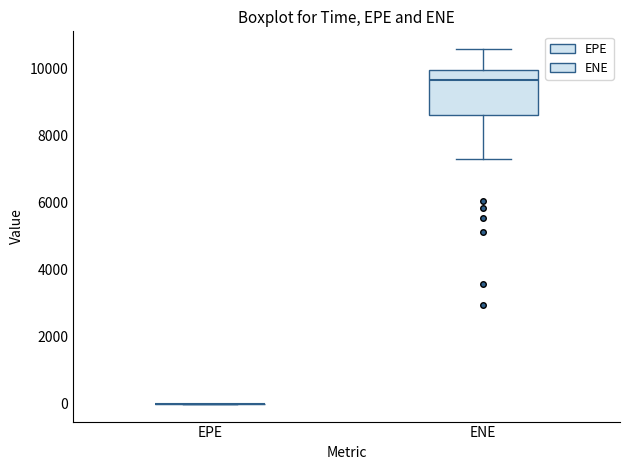

Reading left to right, transcribe this box plot: for each box, give where its median line is, the range the box spans, and where its two whiskers end, as read against the y-axis. The values are not printed on the chart, so give them approximately, as read against the axis.

EPE: box collapsed to a line at 0, whiskers 0 to 0
ENE: median 9600, box 8600 to 10000, whiskers 7400 to 10600